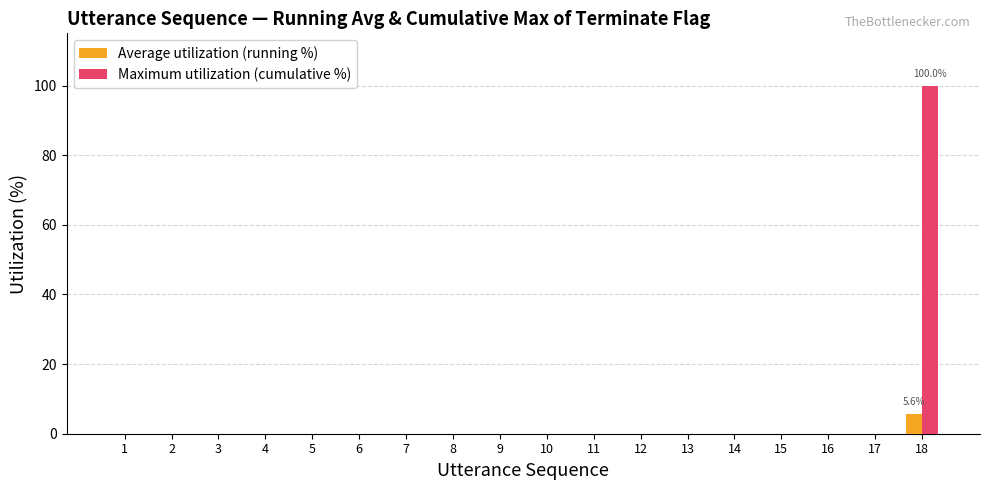

At which category is the sum across all series the highest?

18